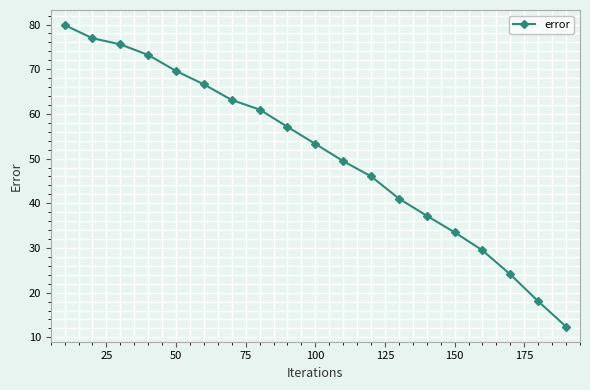

What is the difference between the second highest and minimum values?

64.5